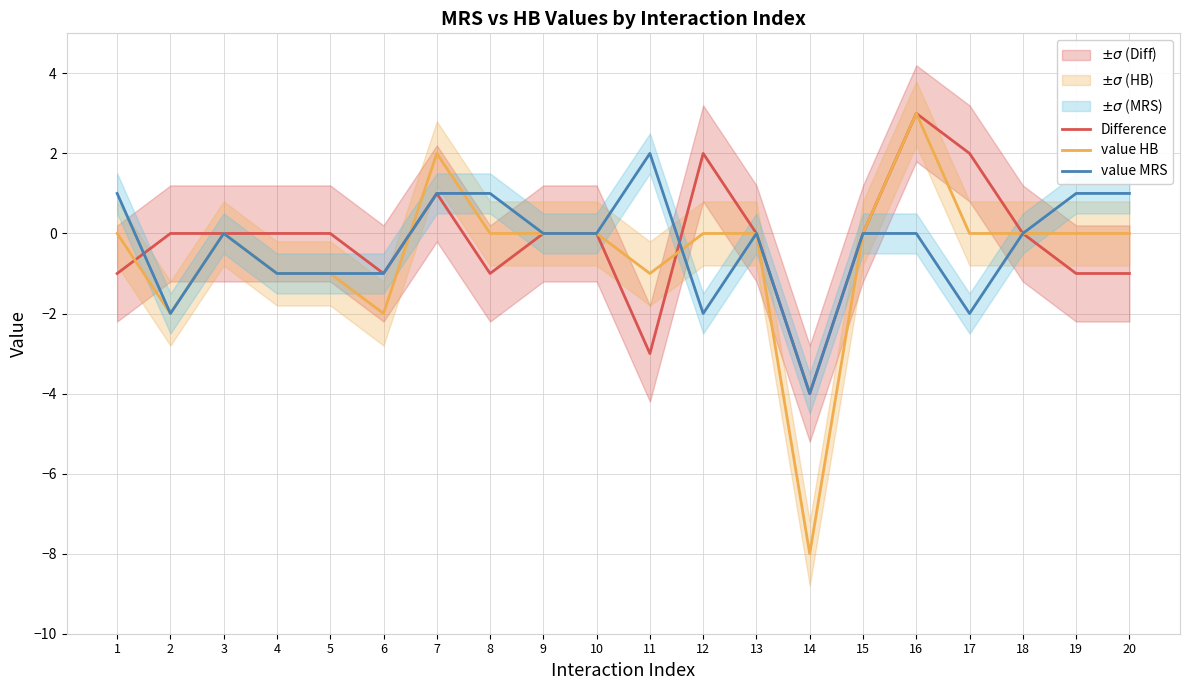

Where is value HB nearest to the value -2?

2